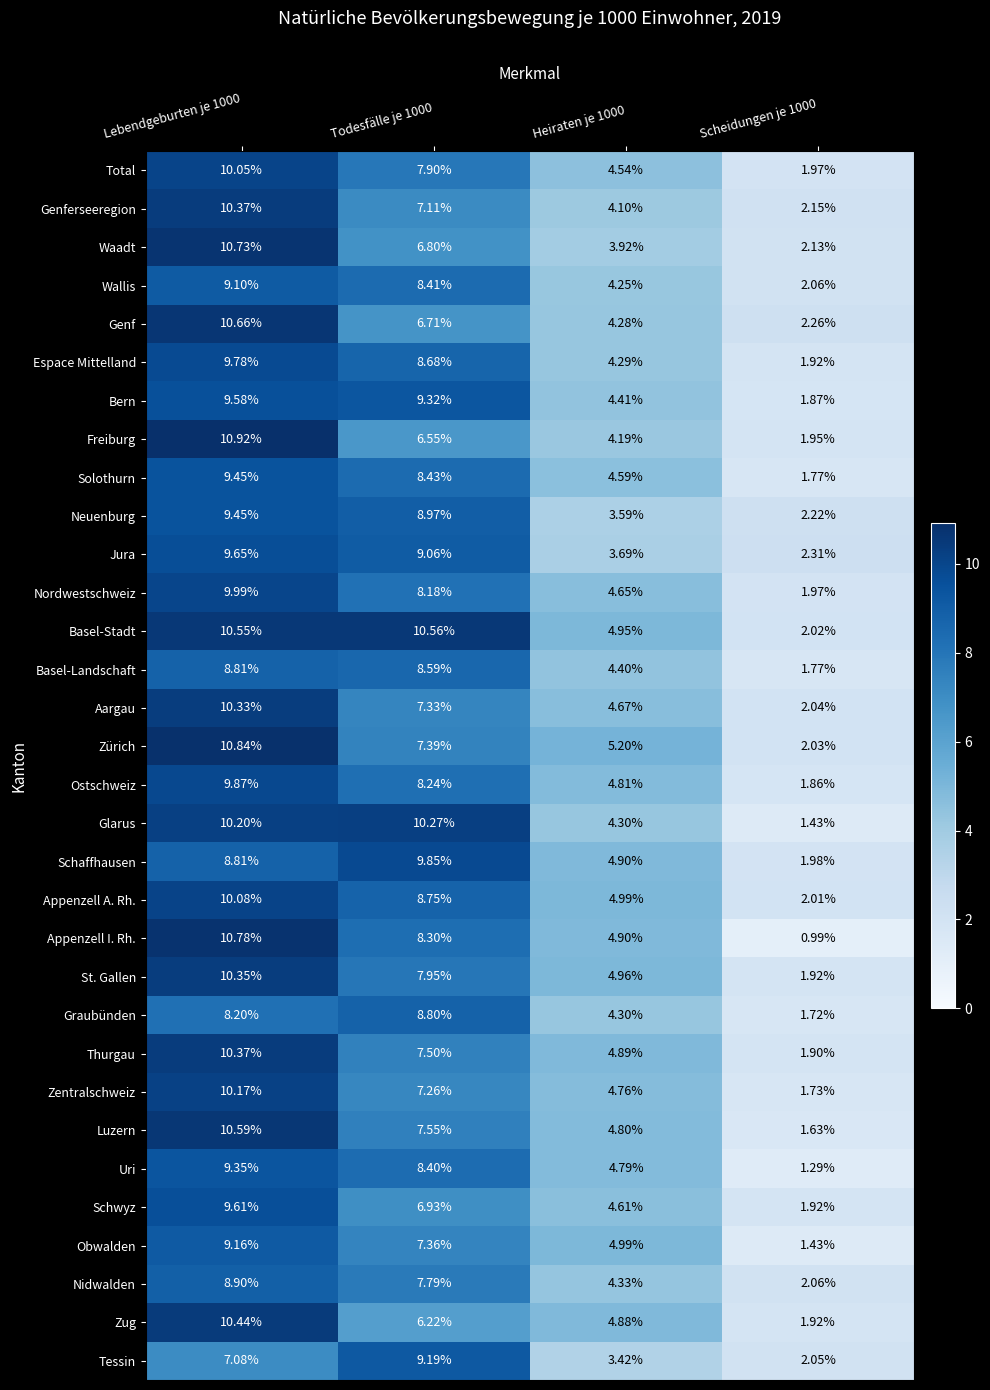

How many data points does each series have?

4